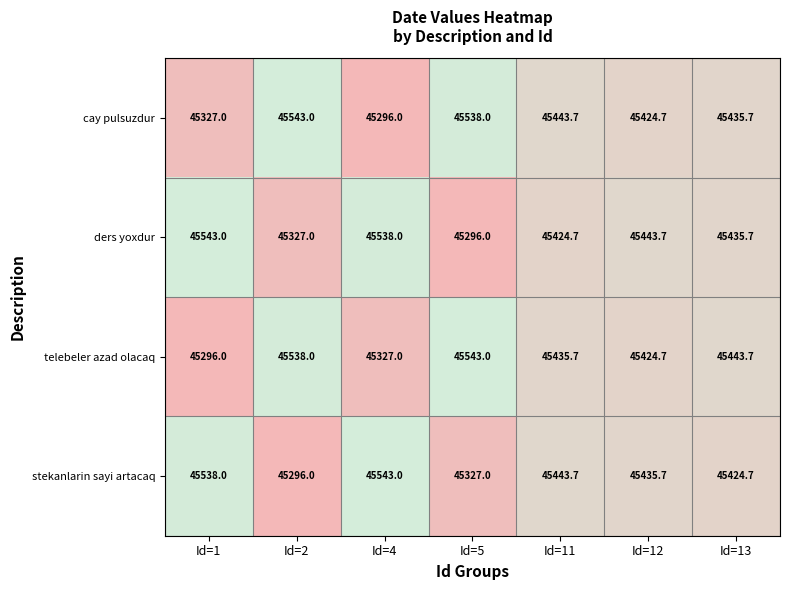

Count the number of categories in the chart.

7